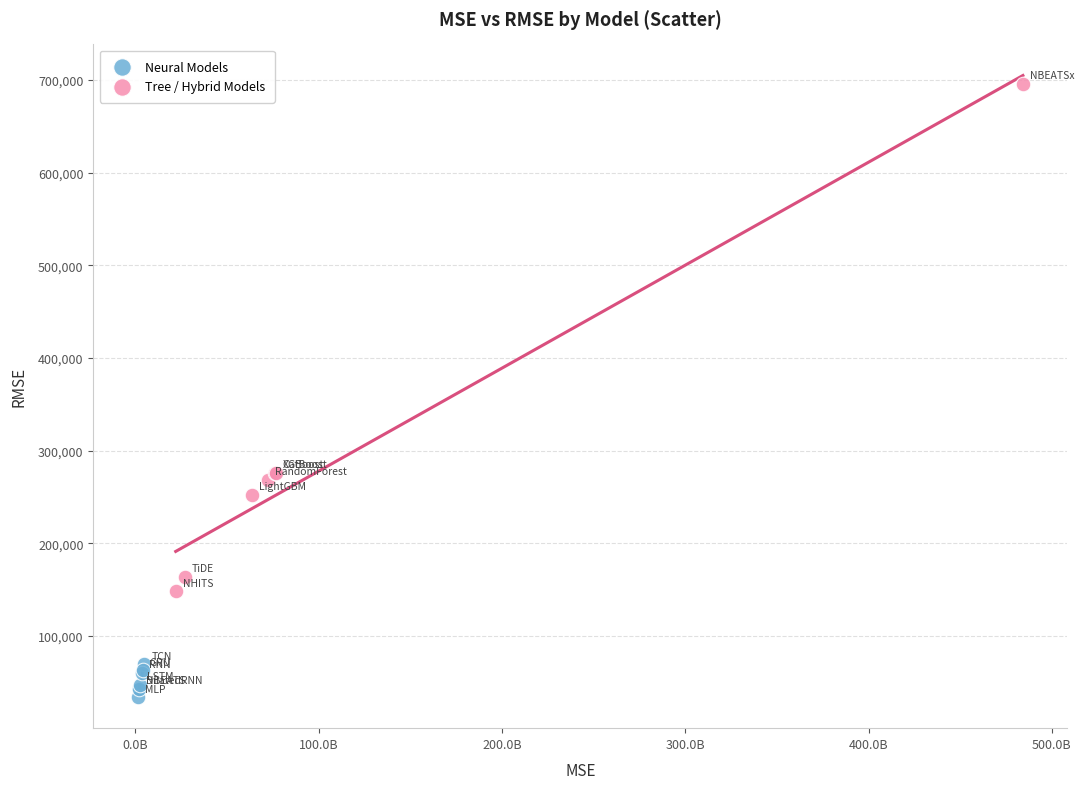

Which series has the largest Y range (max minus min)?

Tree / Hybrid Models